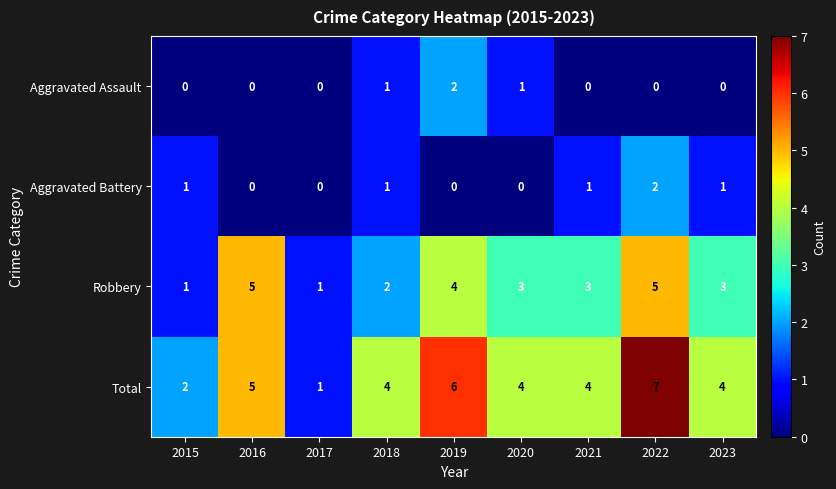

The Total series shows 4 at 2018. True or false?

True